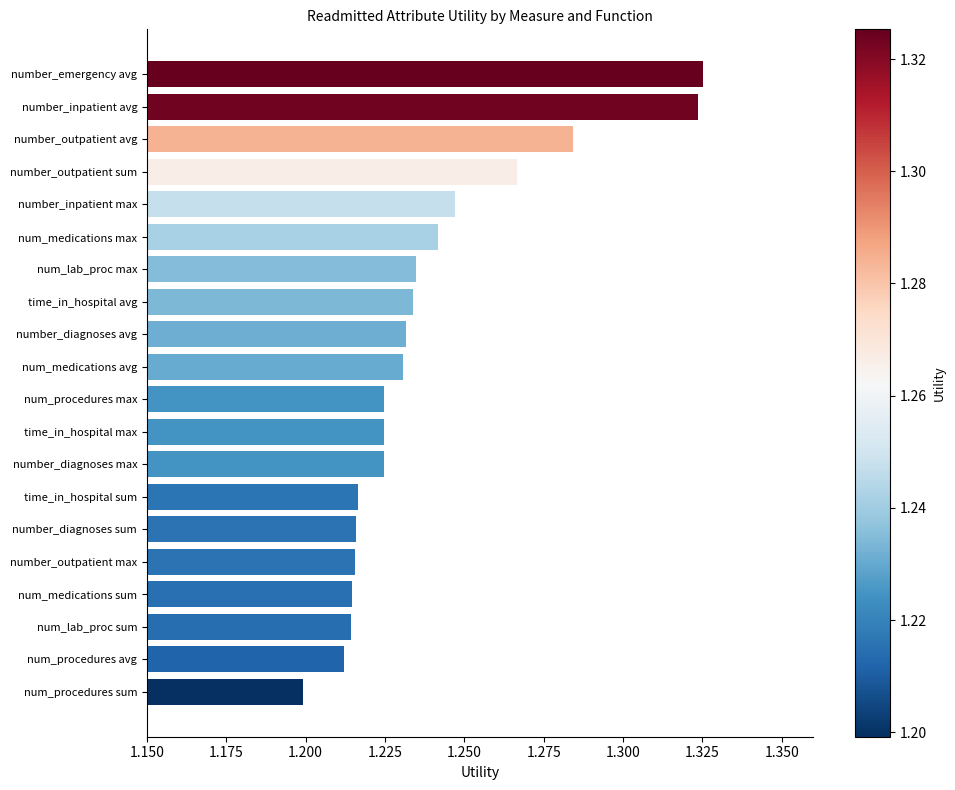

What is the ratio of the value at num_lab_proc max to the value at number_emergency avg?

0.9